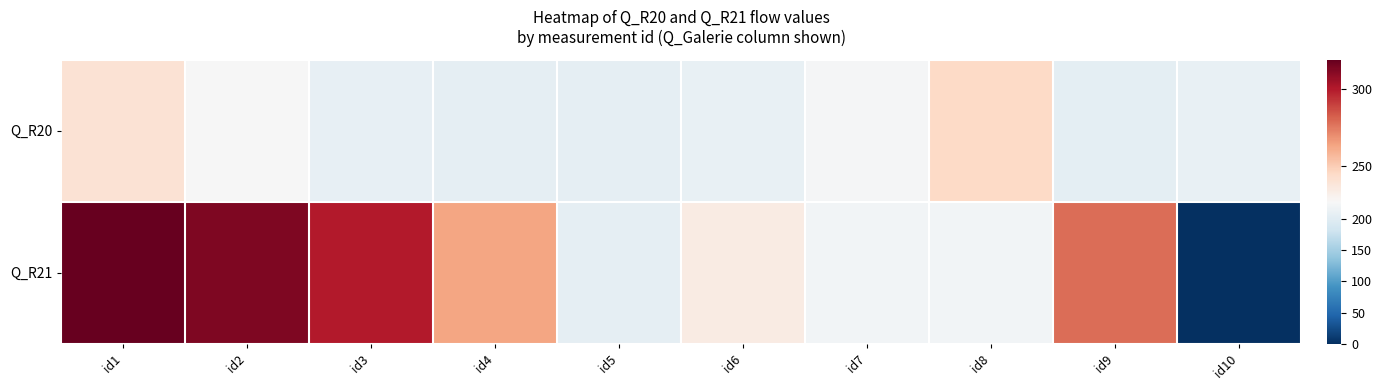

How many data points does each series have?

10